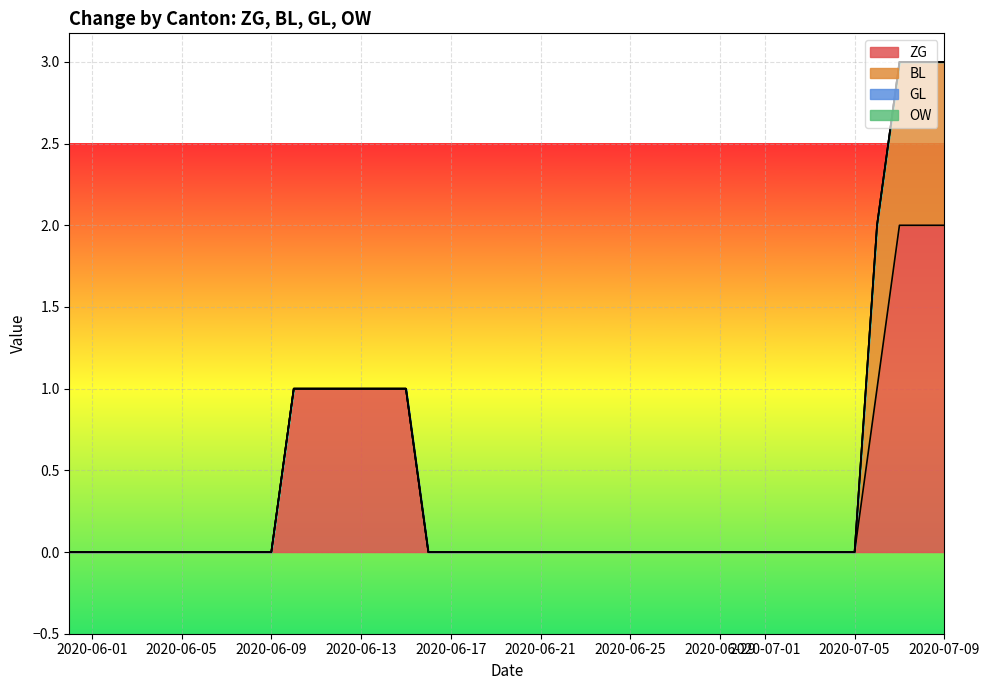

What position from the right is 2020-06-18?

22